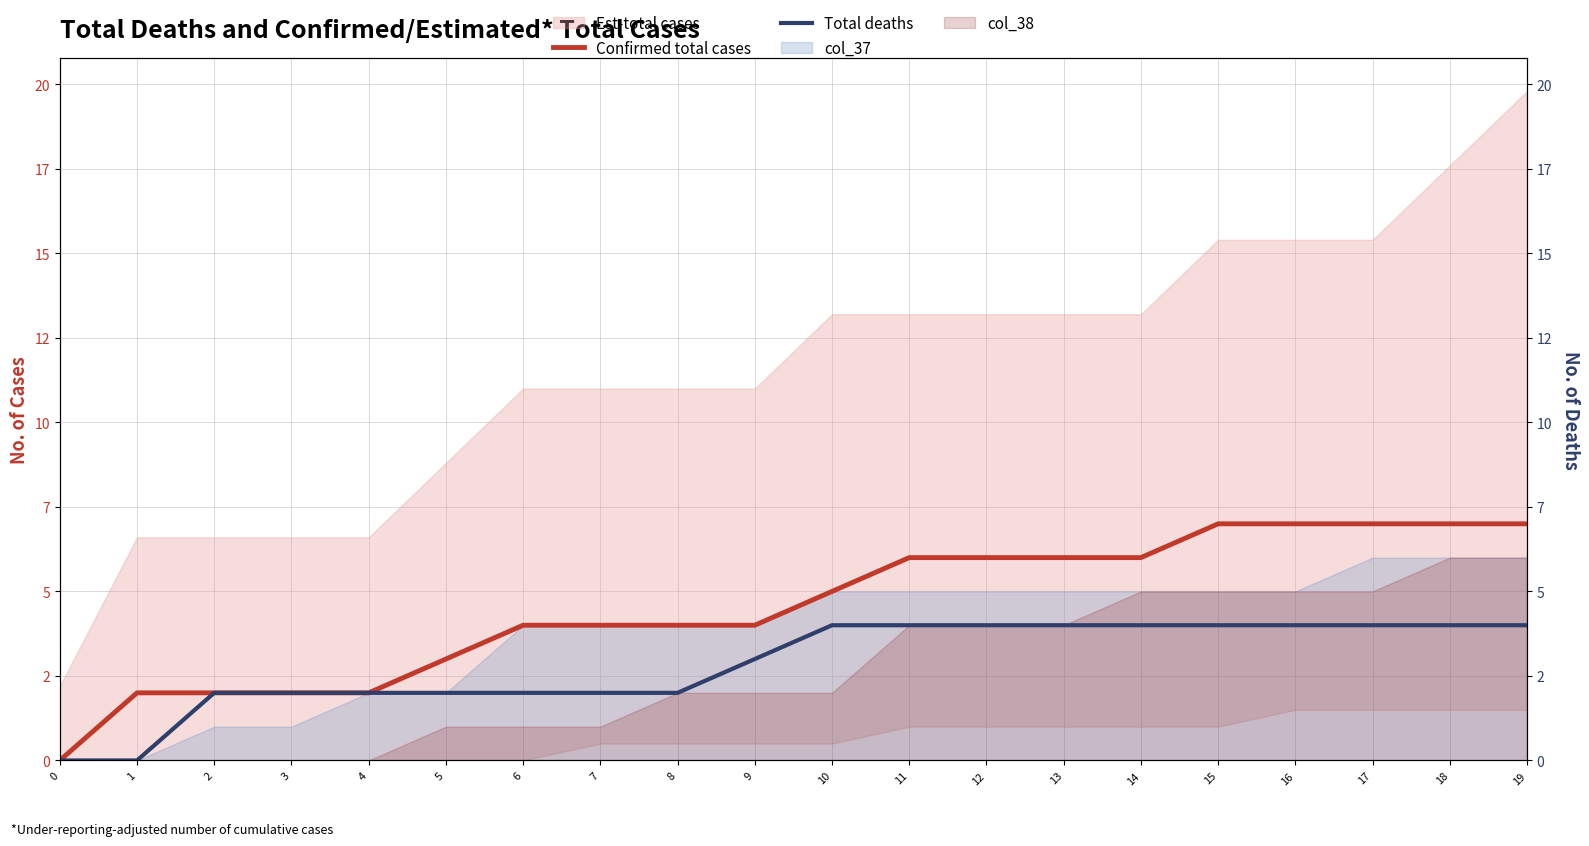

The Total deaths series shows 3 at 6. True or false?

False